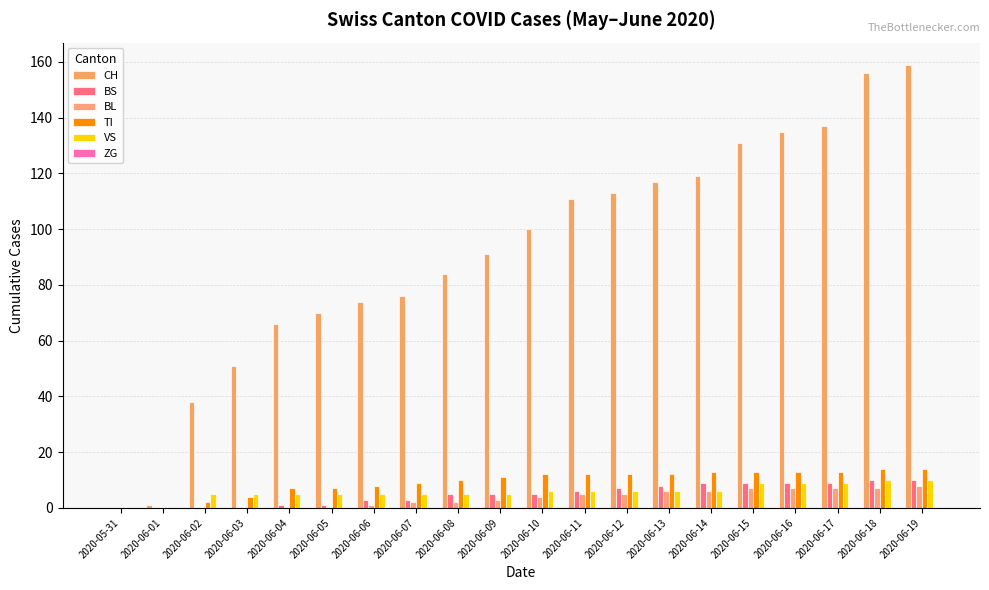

Is it true that TI equals 20 at 2020-06-15?

False